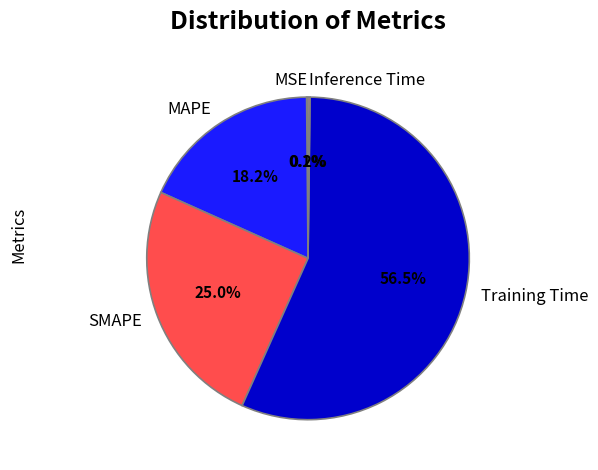

The Training Time slice represents 63% of the pie. True or false?

False